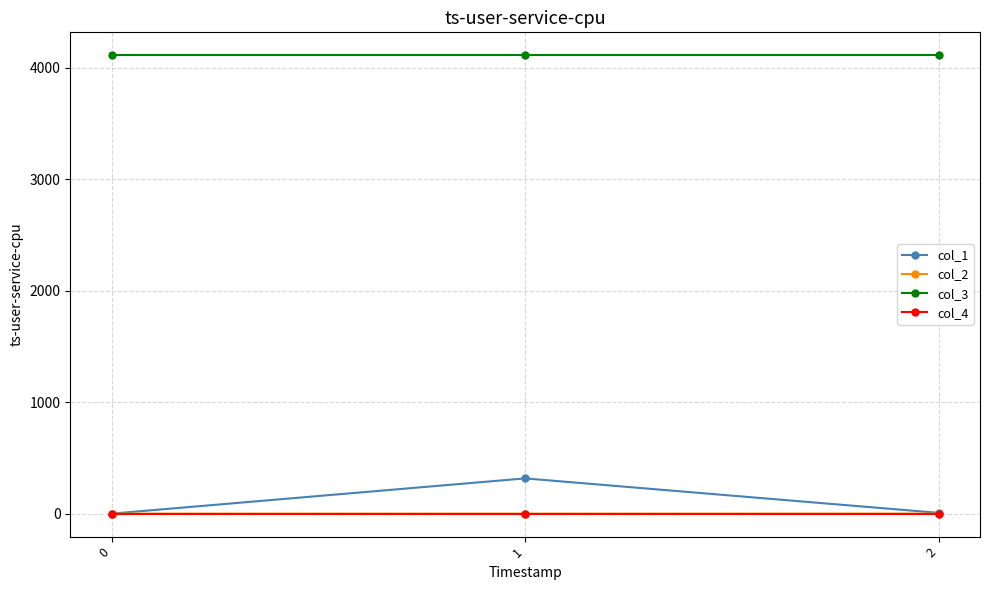

Between 1 and 2, which series saw the biggest shift?

col_1